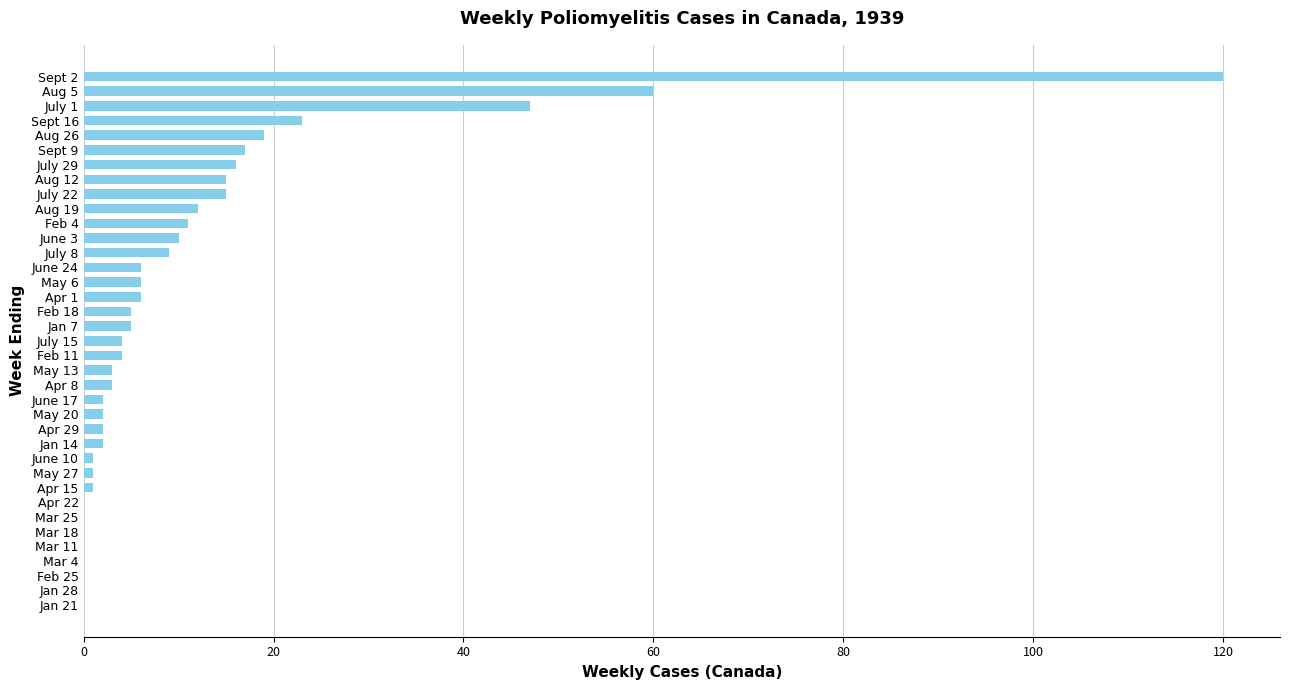

Count the number of data series in this chart.

1